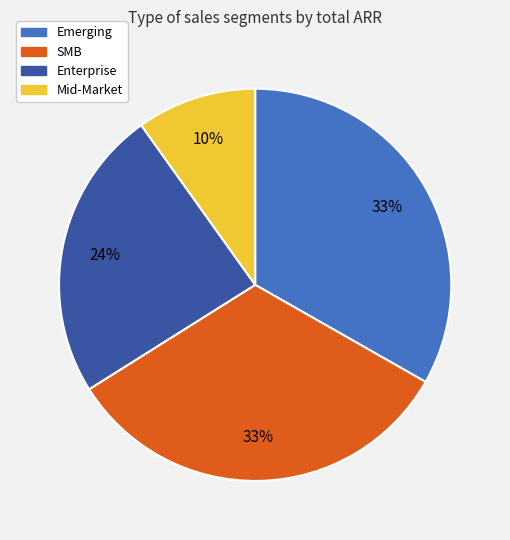

What is the smallest slice in the pie chart?

Mid-Market